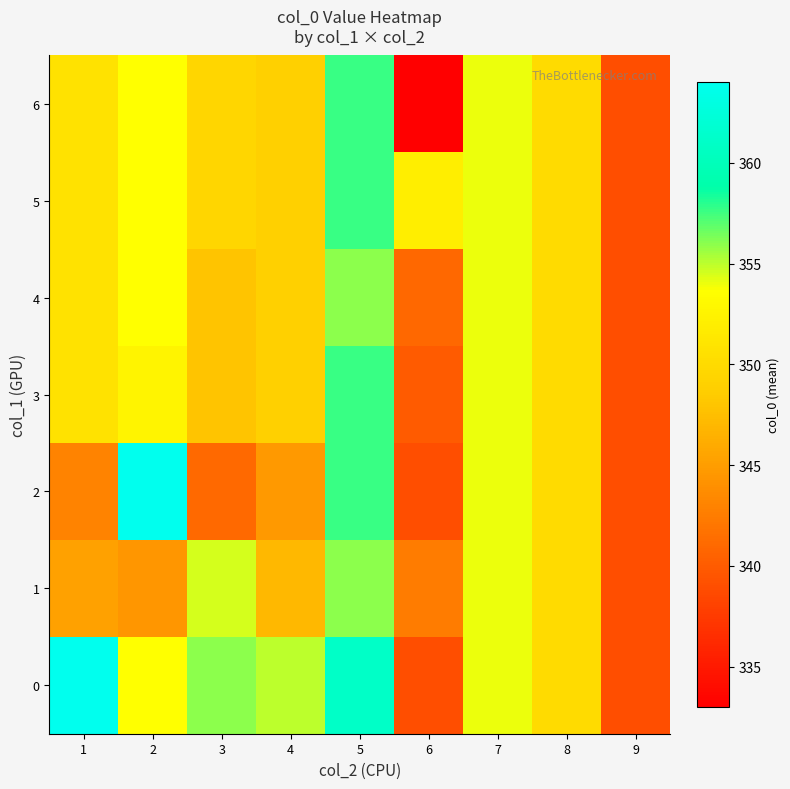

Rank the series at 4 from highest to lowest value.

0, 3, 4, 5, 6, 1, 2